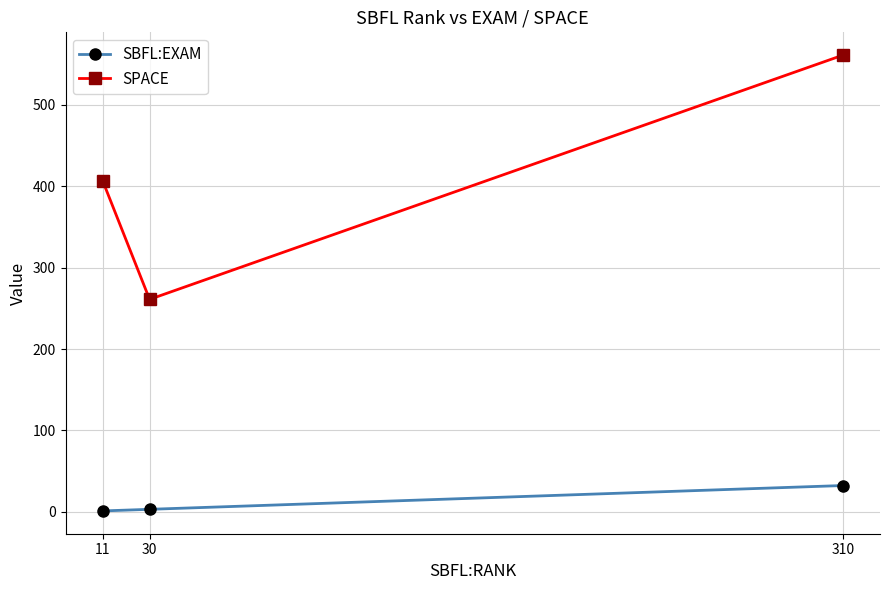

How many categories are shown in the chart?

3